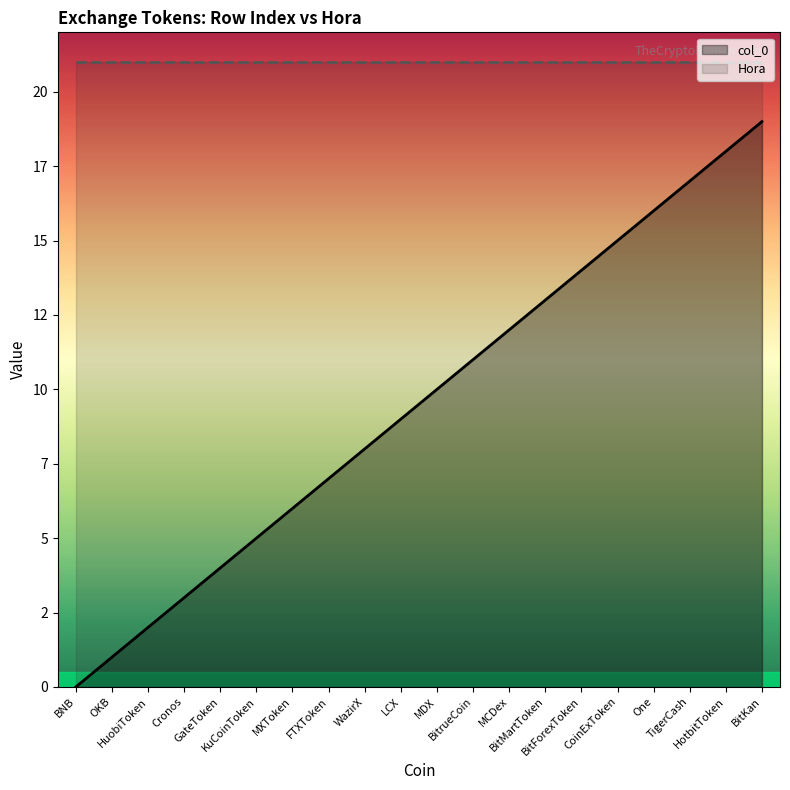

Reading right to left, list all the values displayed in this chart.

col_0: 19	18	17	16	15	14	13	12	11	10	9	8	7	6	5	4	3	2	1	0
Hora: 21	21	21	21	21	21	21	21	21	21	21	21	21	21	21	21	21	21	21	21